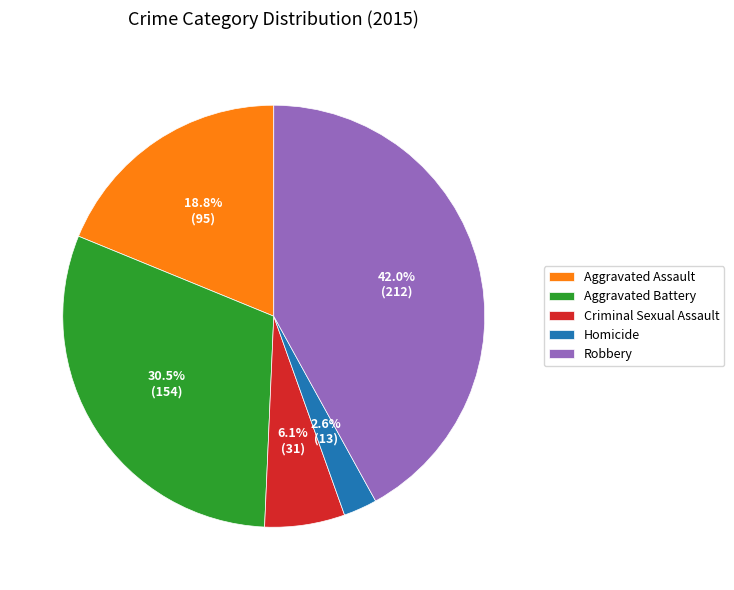

How much of the chart is everything except Aggravated Battery?

69.5%